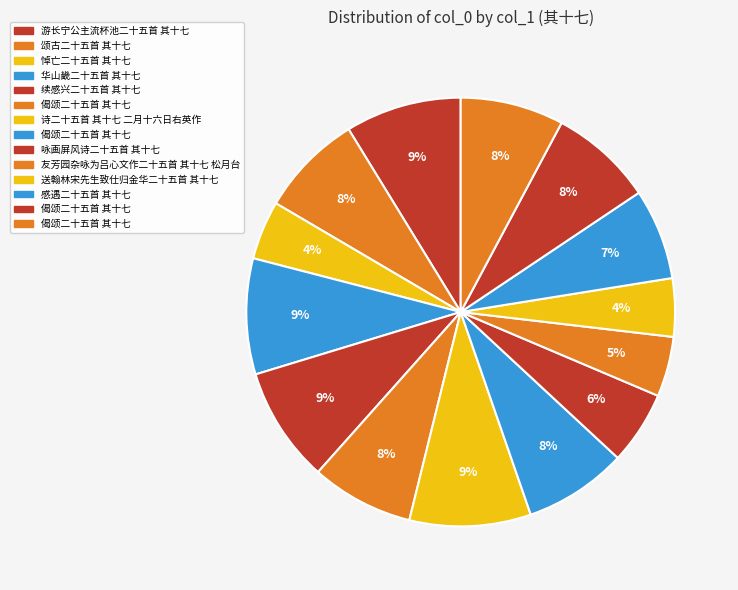

Count the number of slices in the pie.

14